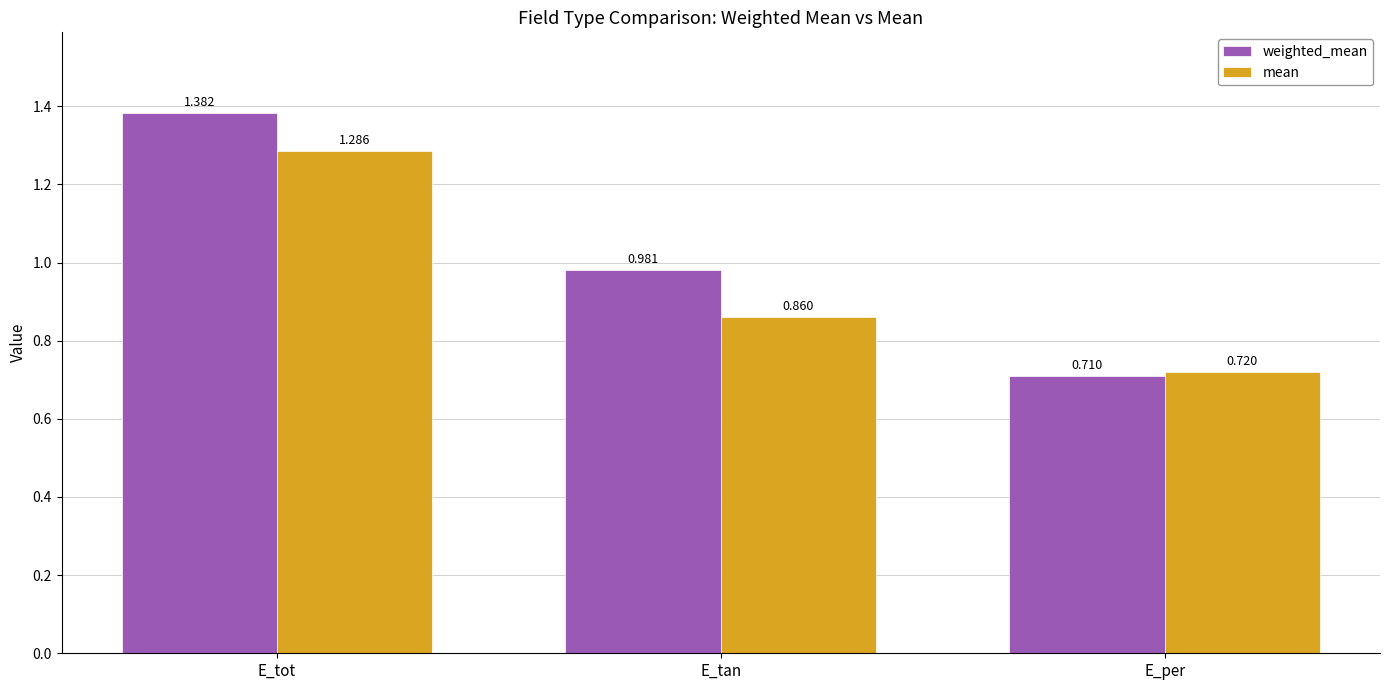

At which category is the sum across all series the highest?

E_tot